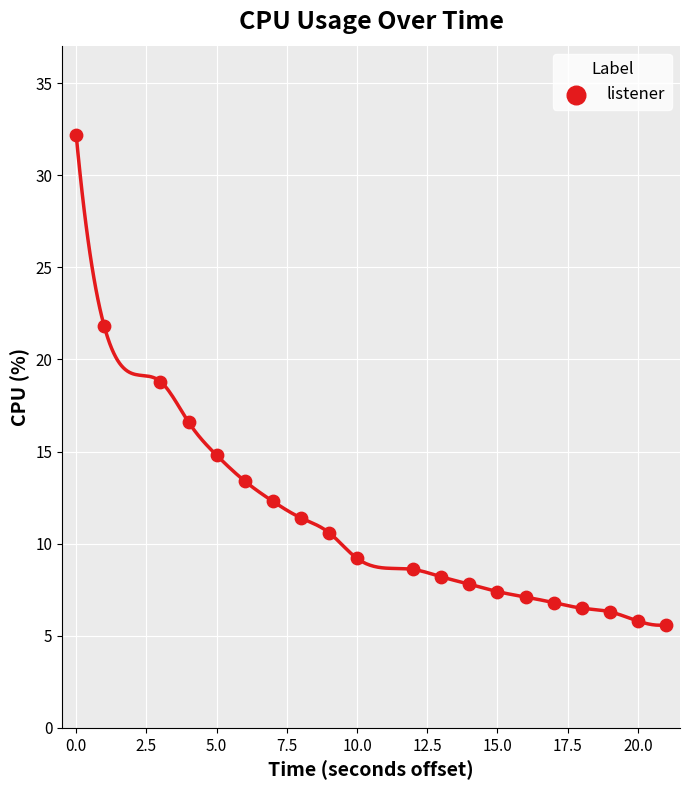

What Y value in the scatter plot is closest to 18?

18.8